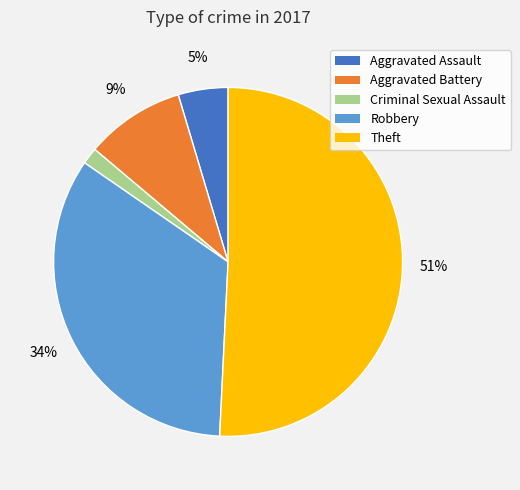

Between Aggravated Assault and Theft, which is larger?

Theft